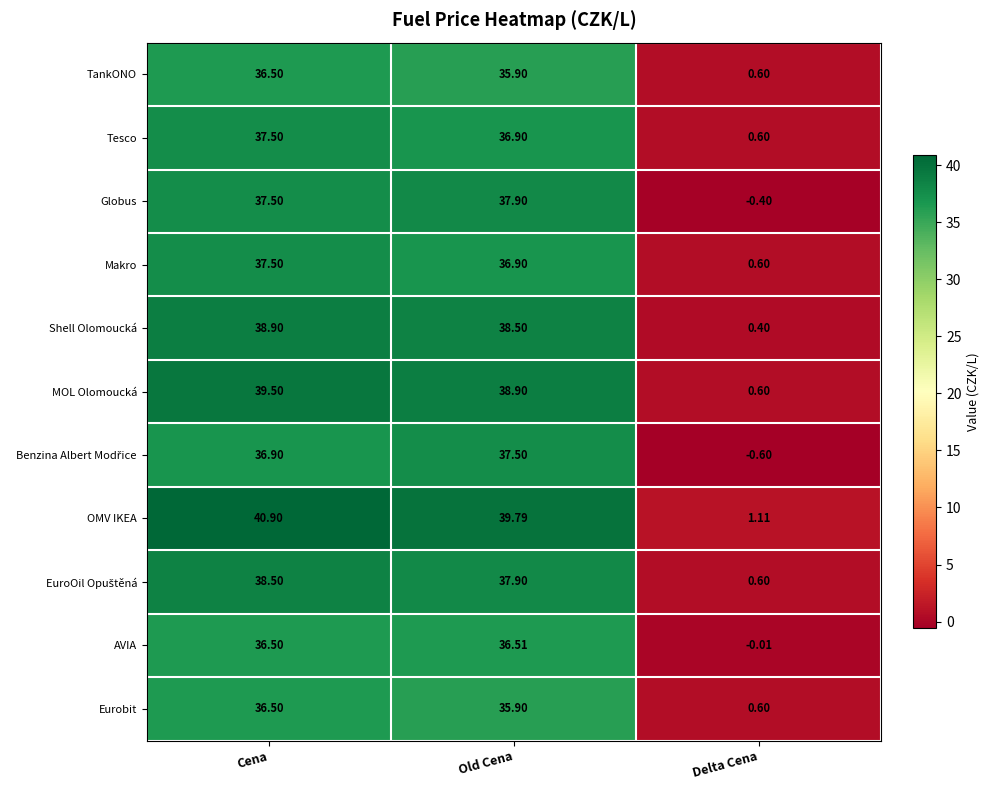

Which label corresponds to the largest value in the chart?

Cena